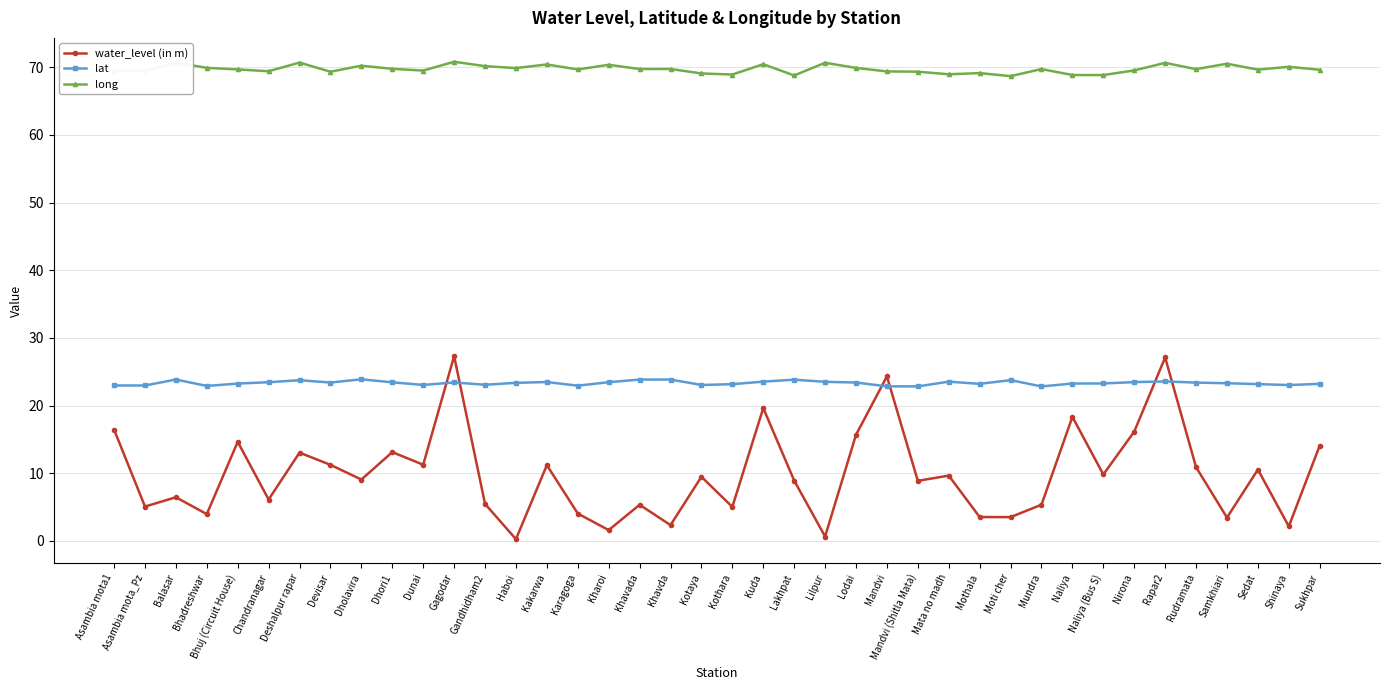

What is the difference between the highest and lowest values at Kotaya?

59.6